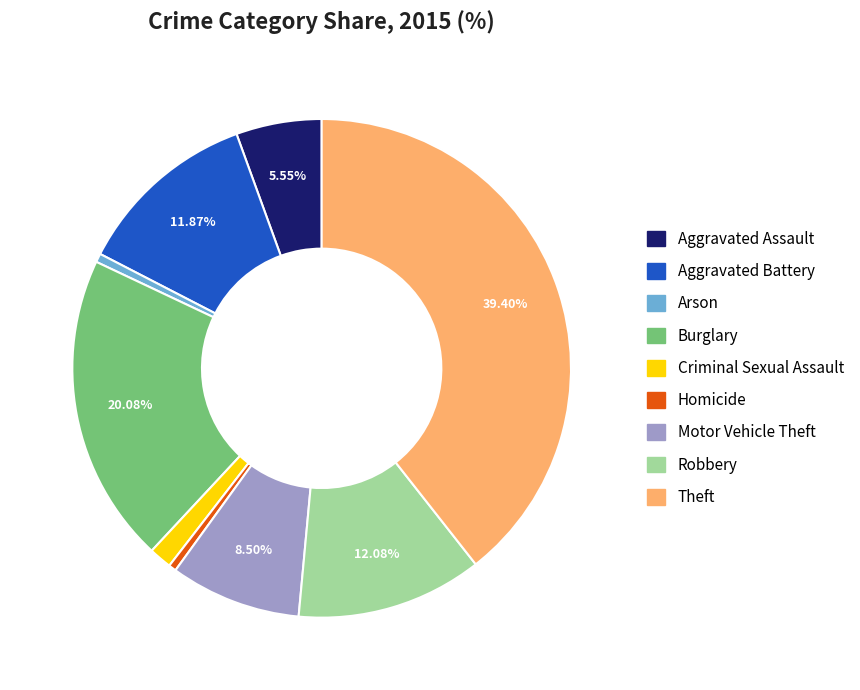

Which category has the biggest portion of the pie?

Theft